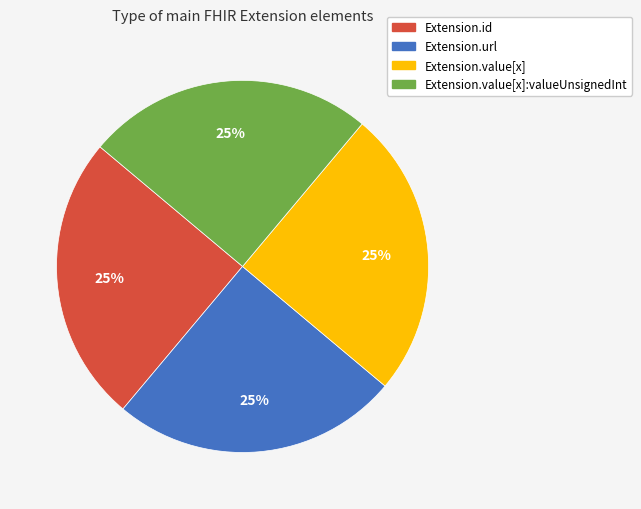

Is there any slice that represents more than half of the pie?

No